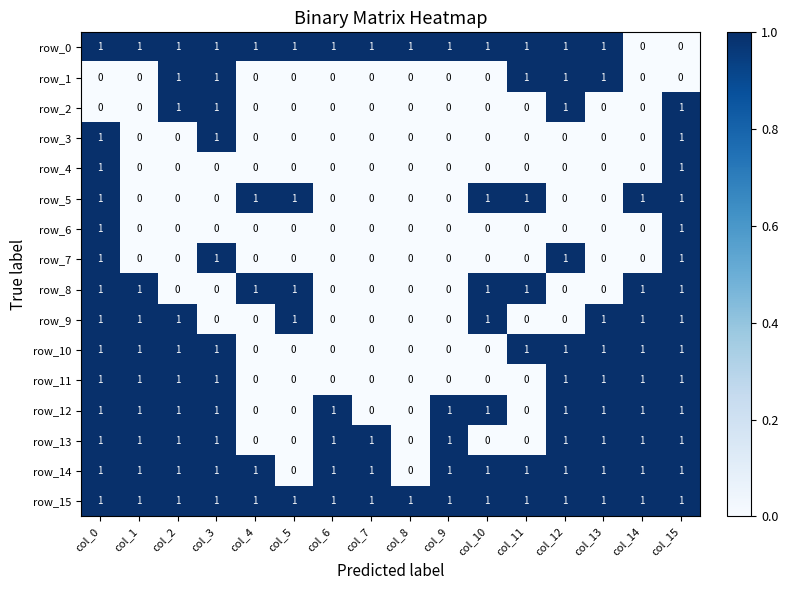

Reading right to left, list all the values displayed in this chart.

row_0: 0	0	1	1	1	1	1	1	1	1	1	1	1	1	1	1
row_1: 0	0	1	1	1	0	0	0	0	0	0	0	1	1	0	0
row_2: 1	0	0	1	0	0	0	0	0	0	0	0	1	1	0	0
row_3: 1	0	0	0	0	0	0	0	0	0	0	0	1	0	0	1
row_4: 1	0	0	0	0	0	0	0	0	0	0	0	0	0	0	1
row_5: 1	1	0	0	1	1	0	0	0	0	1	1	0	0	0	1
row_6: 1	0	0	0	0	0	0	0	0	0	0	0	0	0	0	1
row_7: 1	0	0	1	0	0	0	0	0	0	0	0	1	0	0	1
row_8: 1	1	0	0	1	1	0	0	0	0	1	1	0	0	1	1
row_9: 1	1	1	0	0	1	0	0	0	0	1	0	0	1	1	1
row_10: 1	1	1	1	1	0	0	0	0	0	0	0	1	1	1	1
row_11: 1	1	1	1	0	0	0	0	0	0	0	0	1	1	1	1
row_12: 1	1	1	1	0	1	1	0	0	1	0	0	1	1	1	1
row_13: 1	1	1	1	0	0	1	0	1	1	0	0	1	1	1	1
row_14: 1	1	1	1	1	1	1	0	1	1	0	1	1	1	1	1
row_15: 1	1	1	1	1	1	1	1	1	1	1	1	1	1	1	1